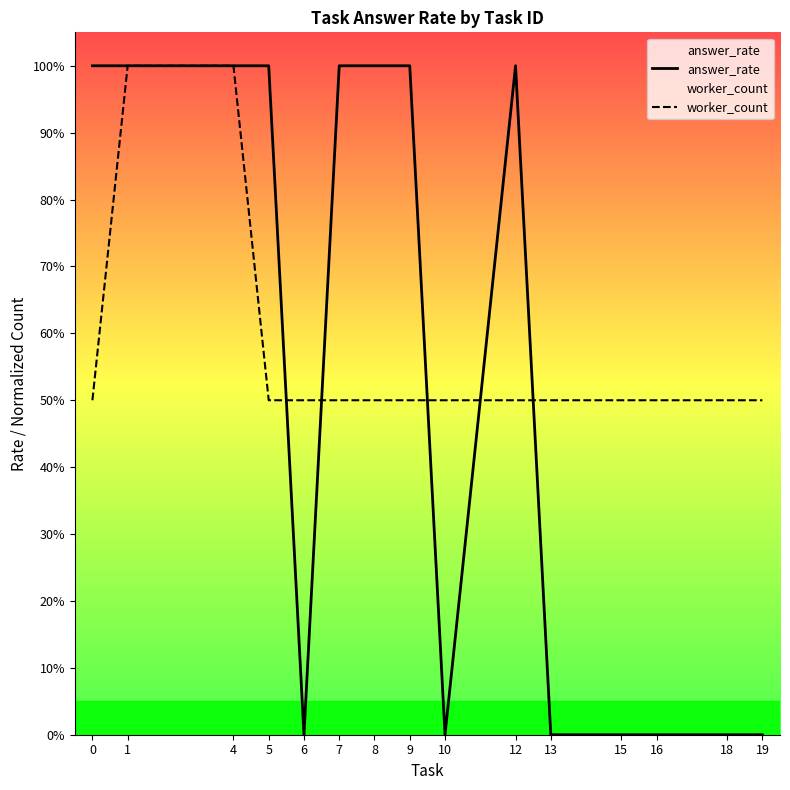

Reading left to right, what are all the values shown in this chart?

answer_rate: 1.0	1.0	1.0	1.0	0.0	1.0	1.0	1.0	0.0	1.0	0.0	0.0	0.0	0.0	0.0
worker_count: 0.5	1.0	1.0	0.5	0.5	0.5	0.5	0.5	0.5	0.5	0.5	0.5	0.5	0.5	0.5